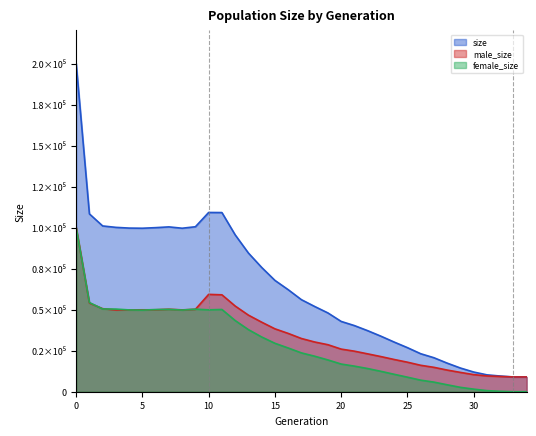

What is the difference between the maximum and second lowest values in the female_size series?

100009